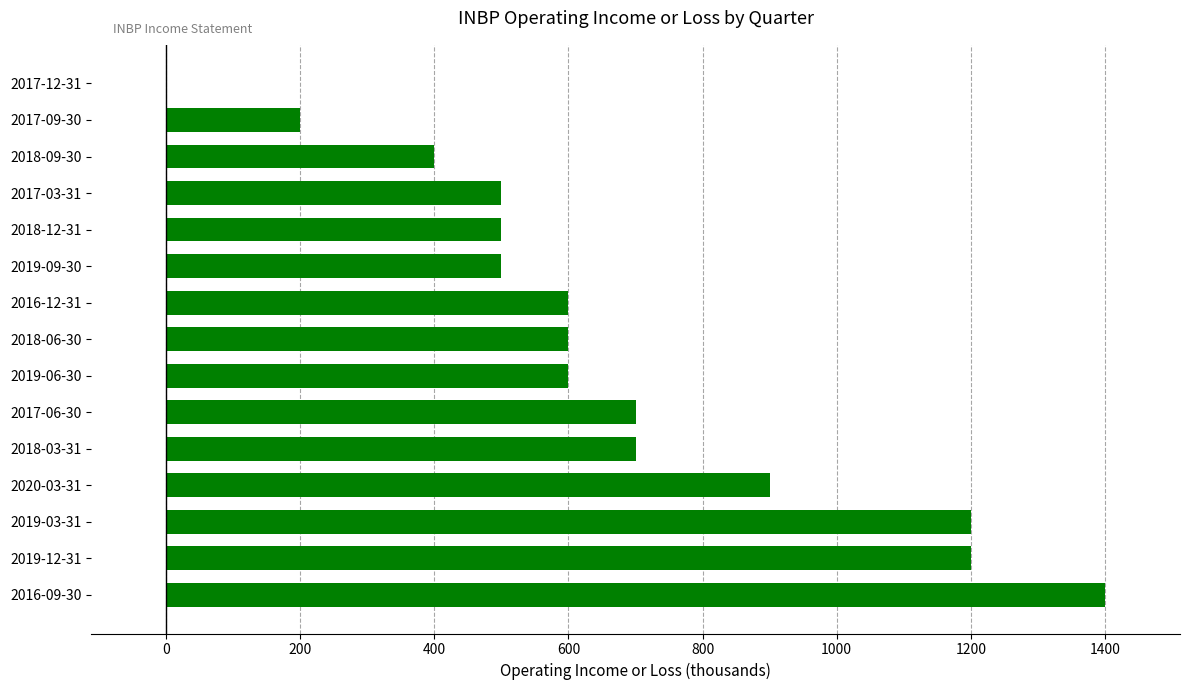

What is the sum of all values?

10000